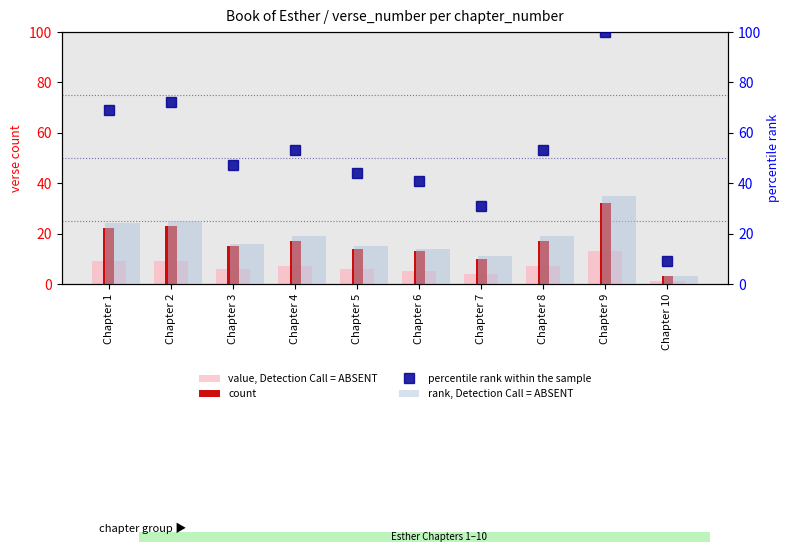

Which has a higher value, Chapter 7 or Chapter 8?

Chapter 8